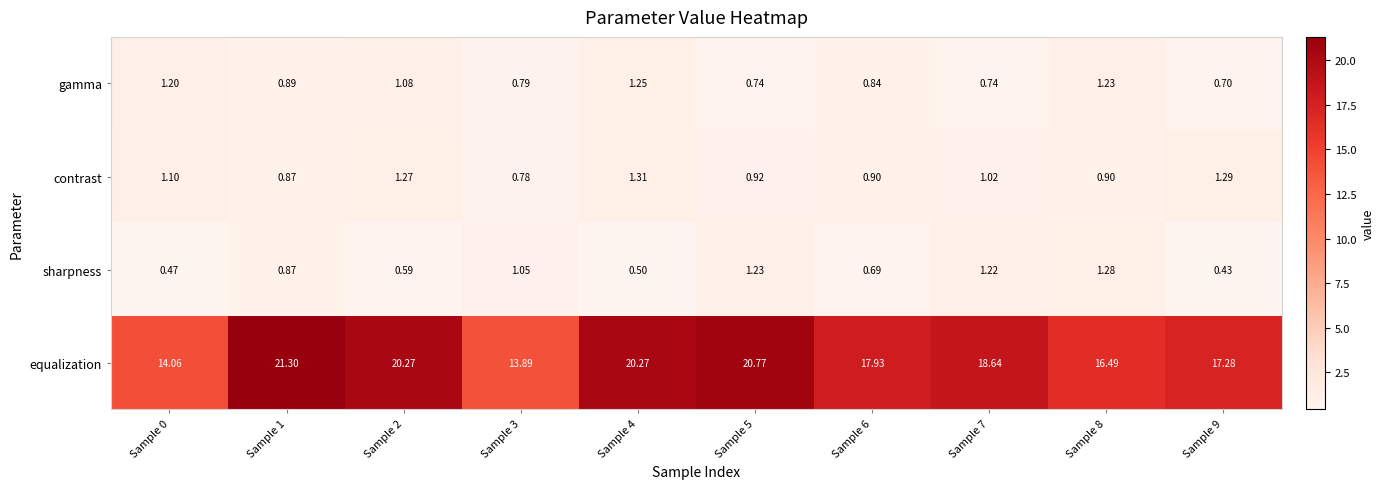

Is the value of contrast at Sample 4 greater than the value of gamma at Sample 2?

Yes